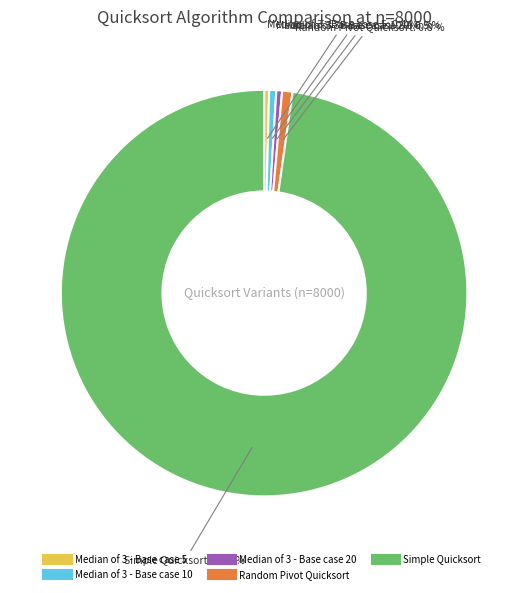

What portion of the pie excludes Median of 3 - Base case 5?

99.6%